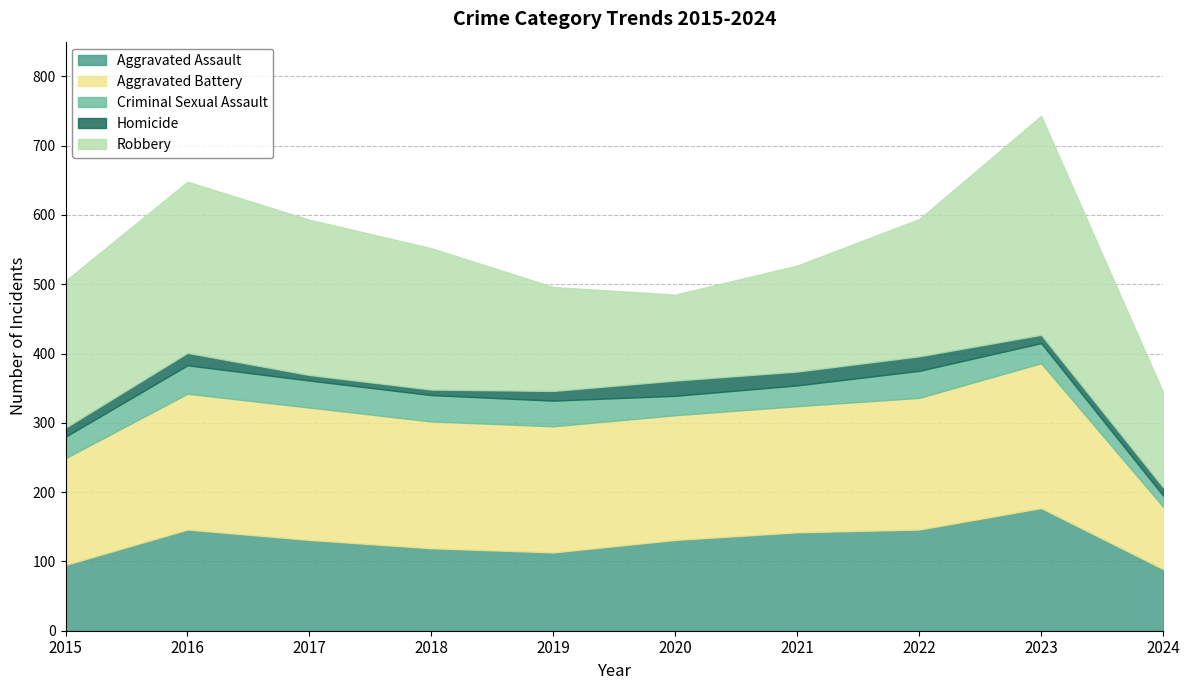

The Aggravated Battery series shows 114 at 2017. True or false?

False